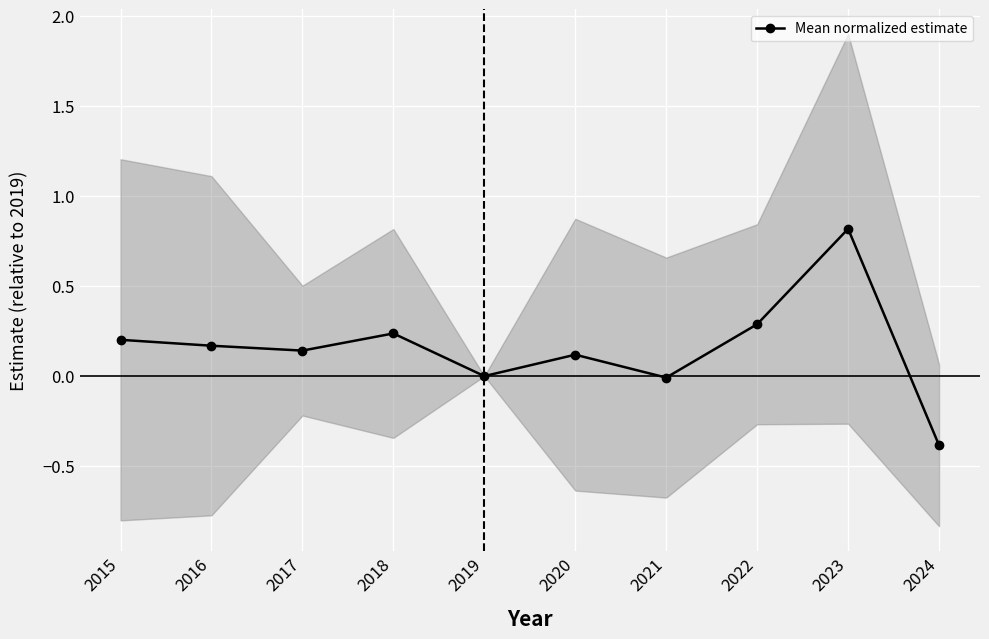

Which category has the lowest value across all series?

2024